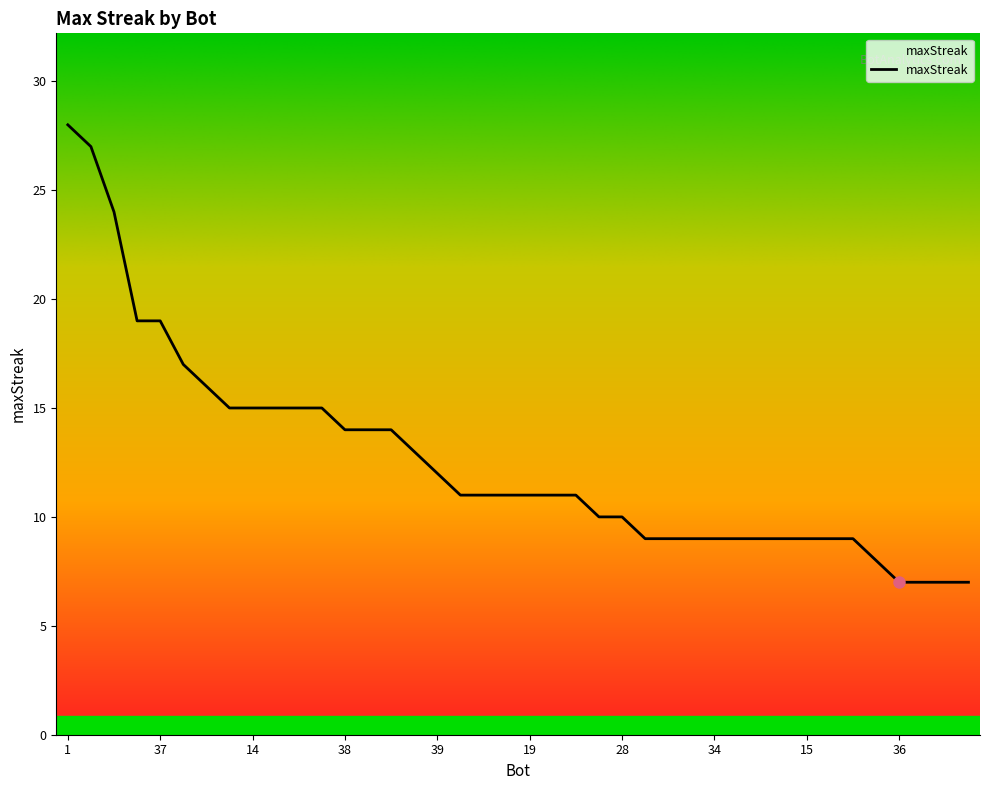

Reading left to right, extract all data points from this chart.

28	27	24	19	19	17	16	15	15	15	15	15	14	14	14	13	12	11	11	11	11	11	11	10	10	9	9	9	9	9	9	9	9	9	9	8	7	7	7	7